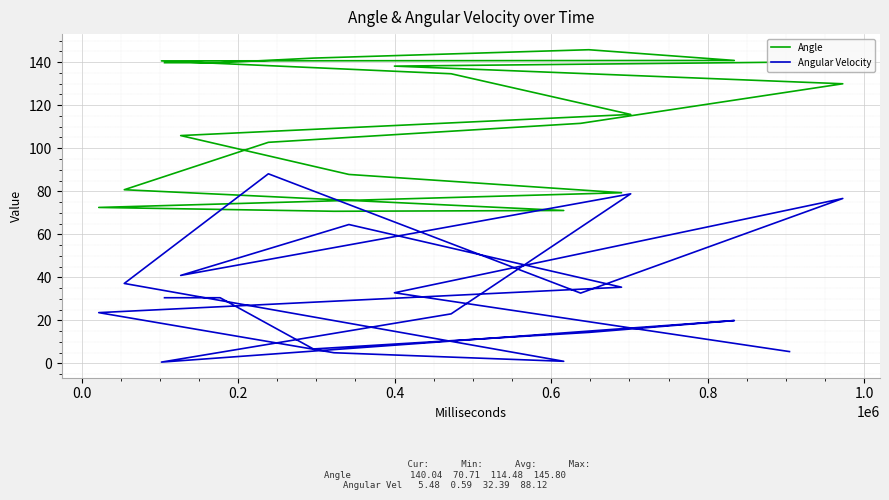

True or false: Angle and Angular Velocity intersect in this chart.

False